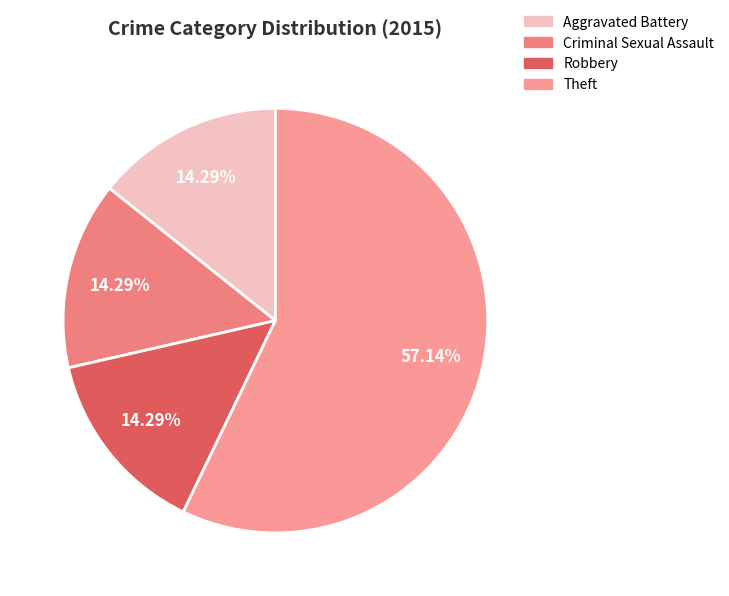

What percentage is NOT represented by Aggravated Battery?

85.7%